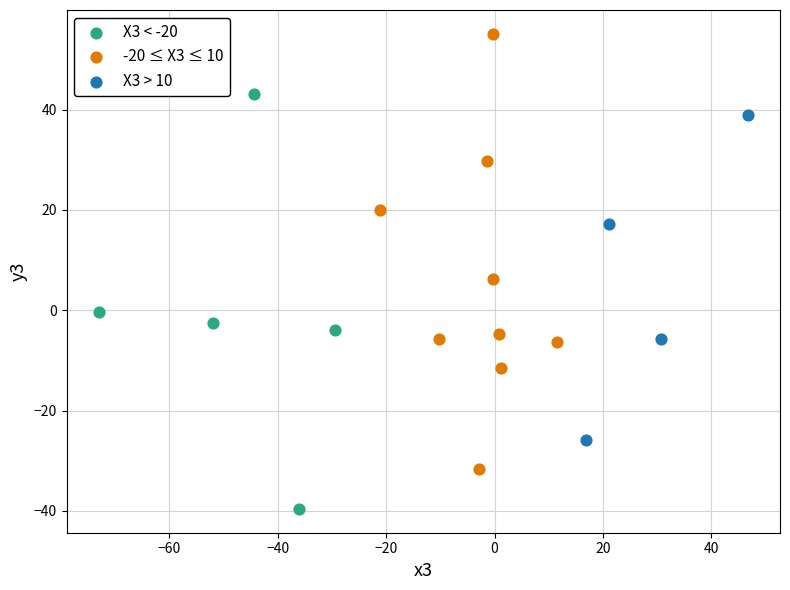

Which series has the largest Y range (max minus min)?

-20 ≤ X3 ≤ 10